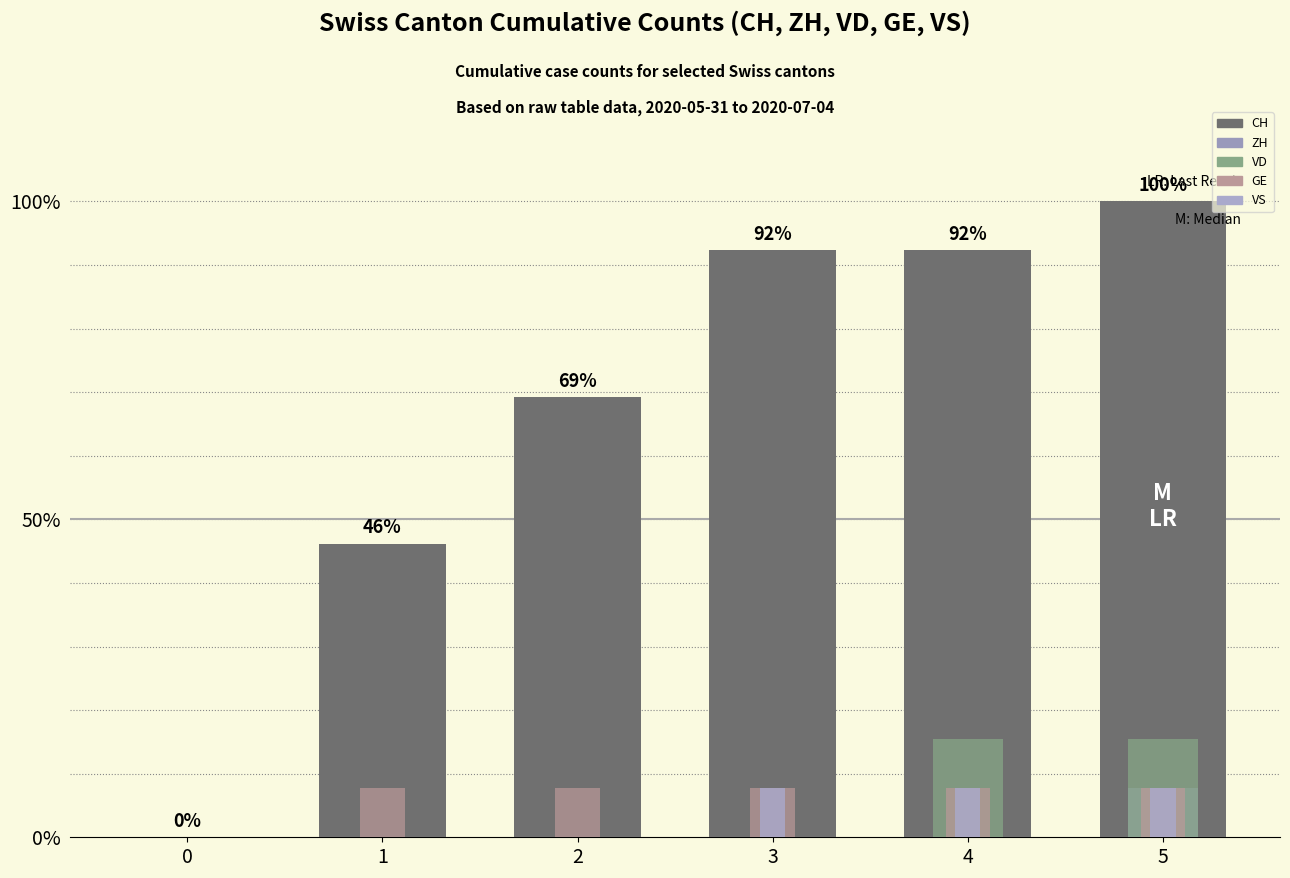

Rank the categories by VD value from lowest to highest.

0, 1, 2, 3, 4, 5